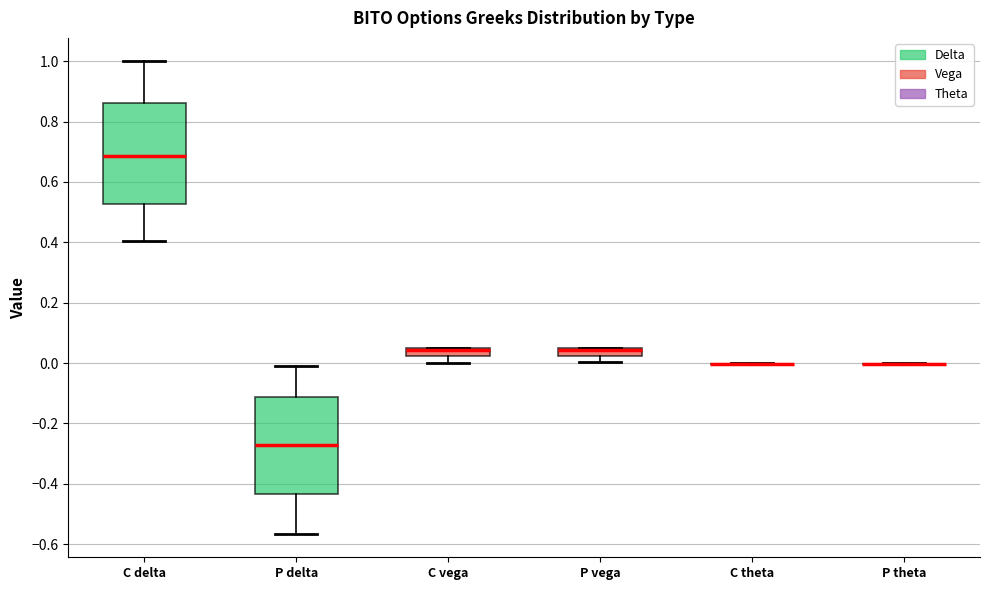

Where is the lower edge of the box for P delta on the y-axis? The values are not printed on the chart, so give them approximately, as read against the axis.

-0.44